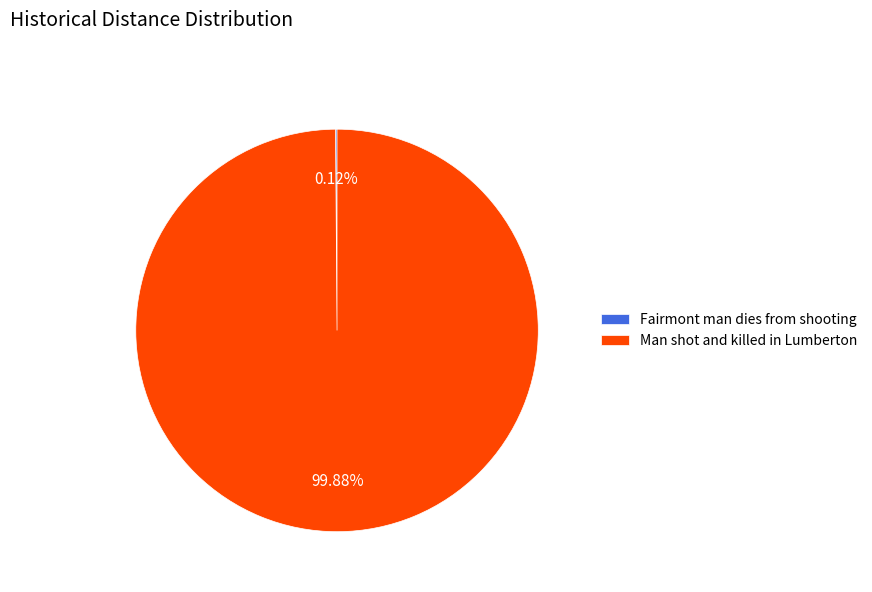

What is the largest slice in the pie chart?

Man shot and killed in Lumberton